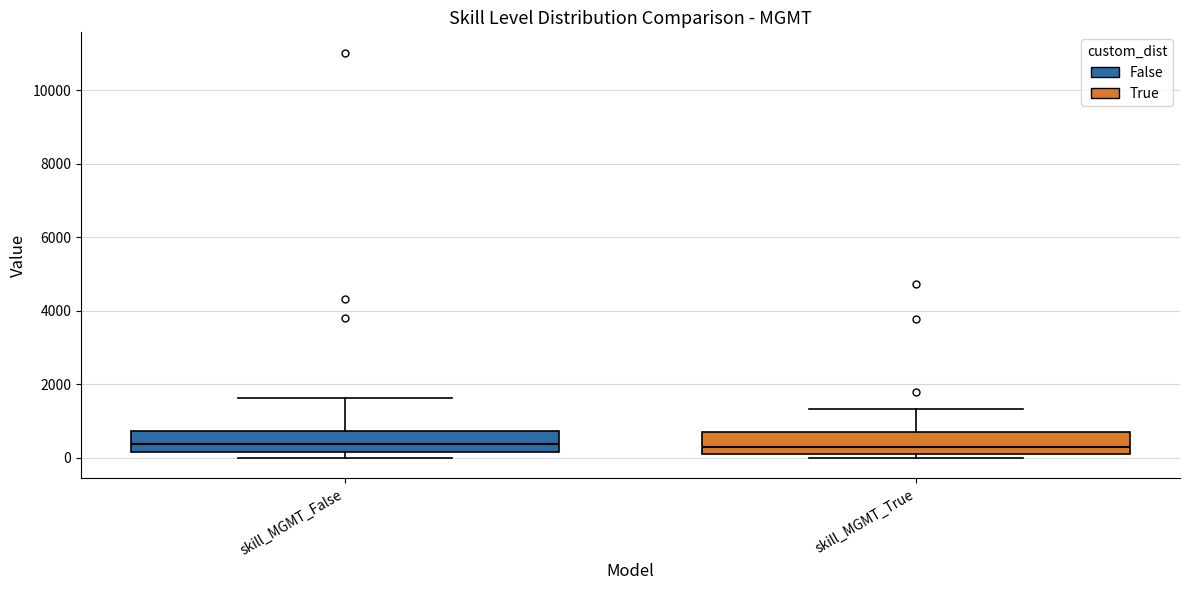

Reading left to right, transcribe this box plot: for each box, give where its median line is, the range the box spans, and where its two whiskers end, as read against the y-axis. The values are not printed on the chart, so give them approximately, as read against the axis.

skill_MGMT_False: median 400, box 200 to 800, whiskers 0 to 1600
skill_MGMT_True: median 400, box 200 to 600, whiskers 0 to 1400